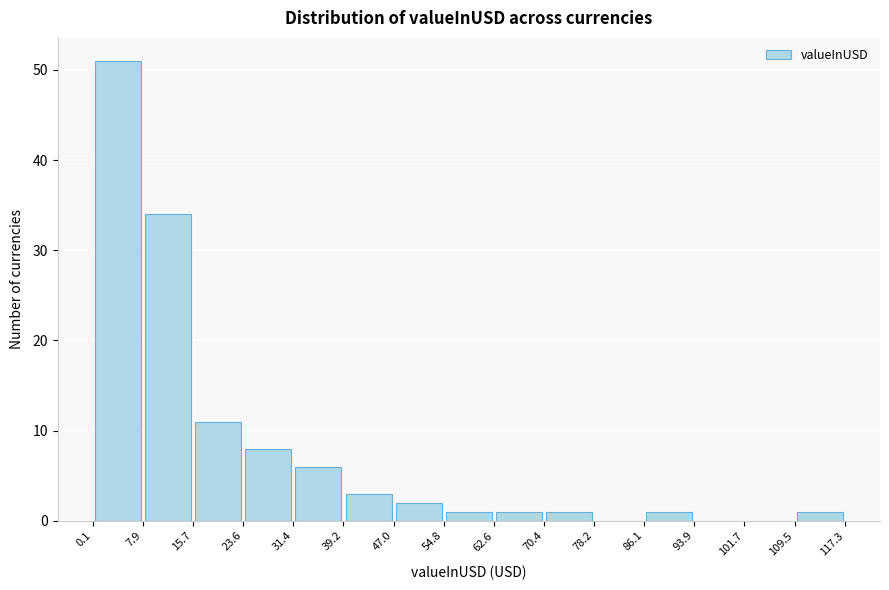

How tall is the bar that spans 39.2 to 47.0 on the x-axis? The values are not printed on the chart, so give them approximately, as read against the axis.

3